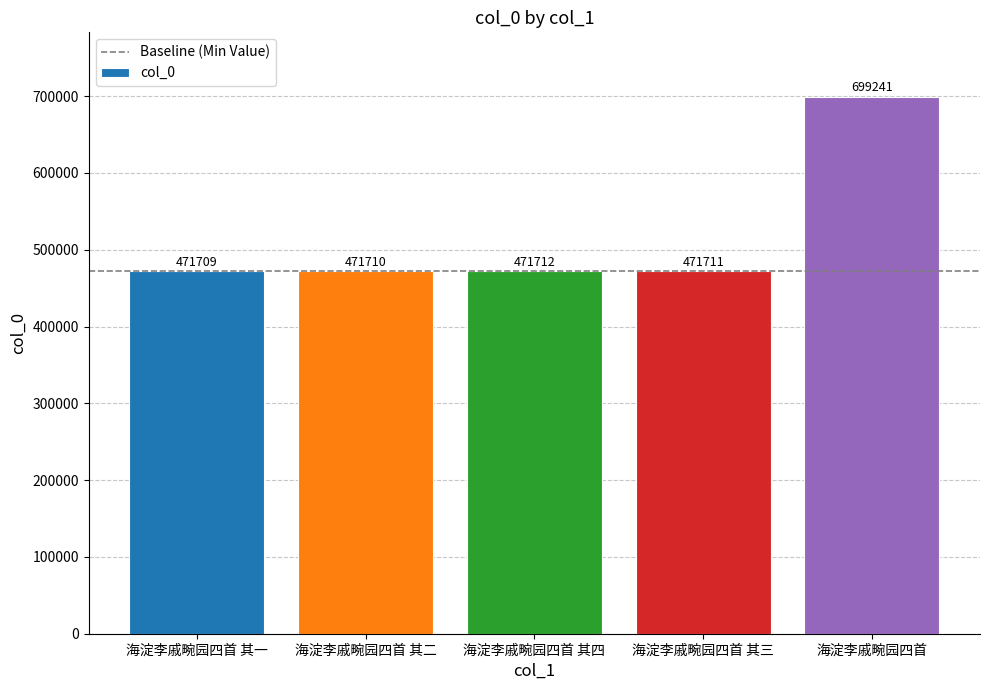

Approximately how many times larger is the value at 海淀李戚畹园四首 其三 compared to 海淀李戚畹园四首 其一?

1.0